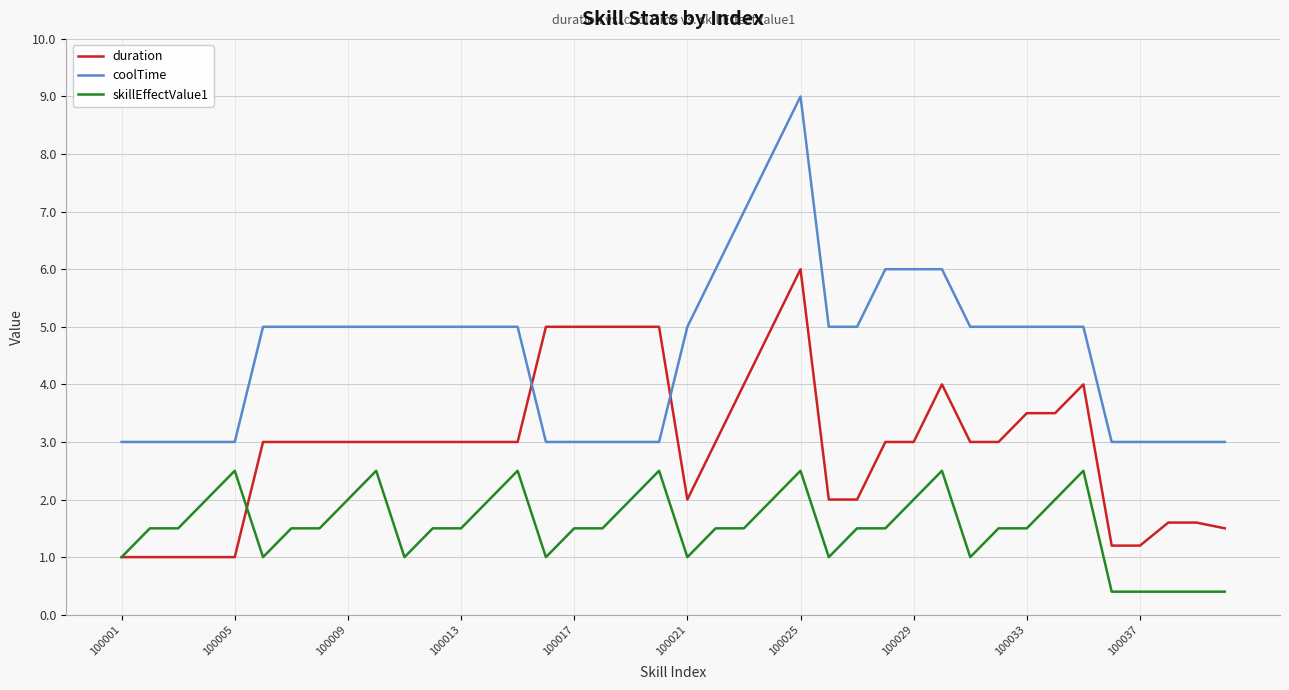

Which series has the largest total across all categories?

coolTime